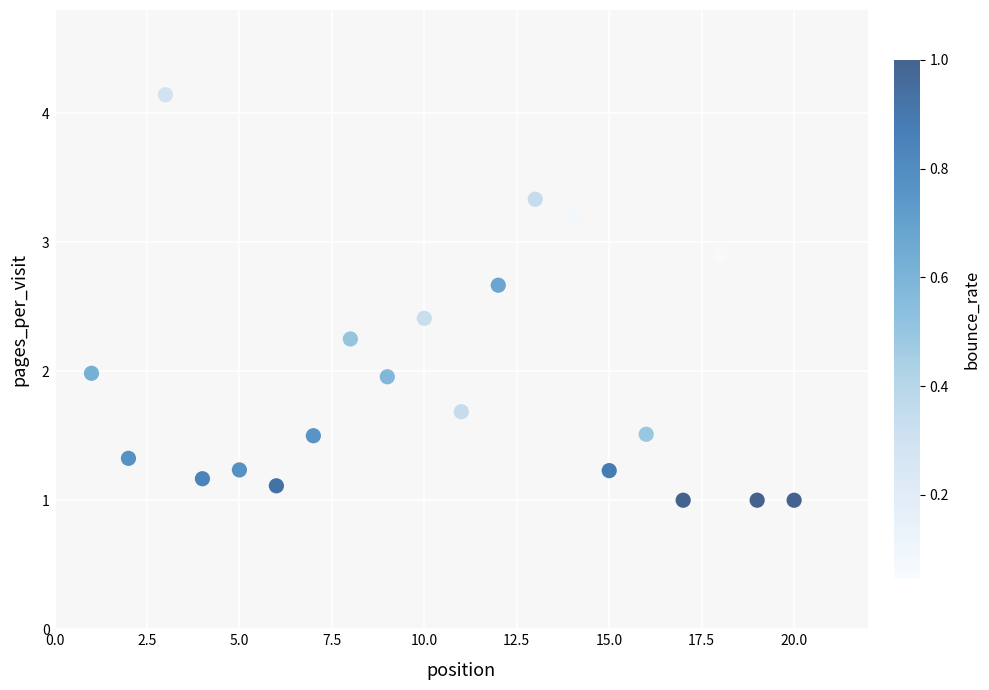

What is the range of X values (max minus min)?

19.0